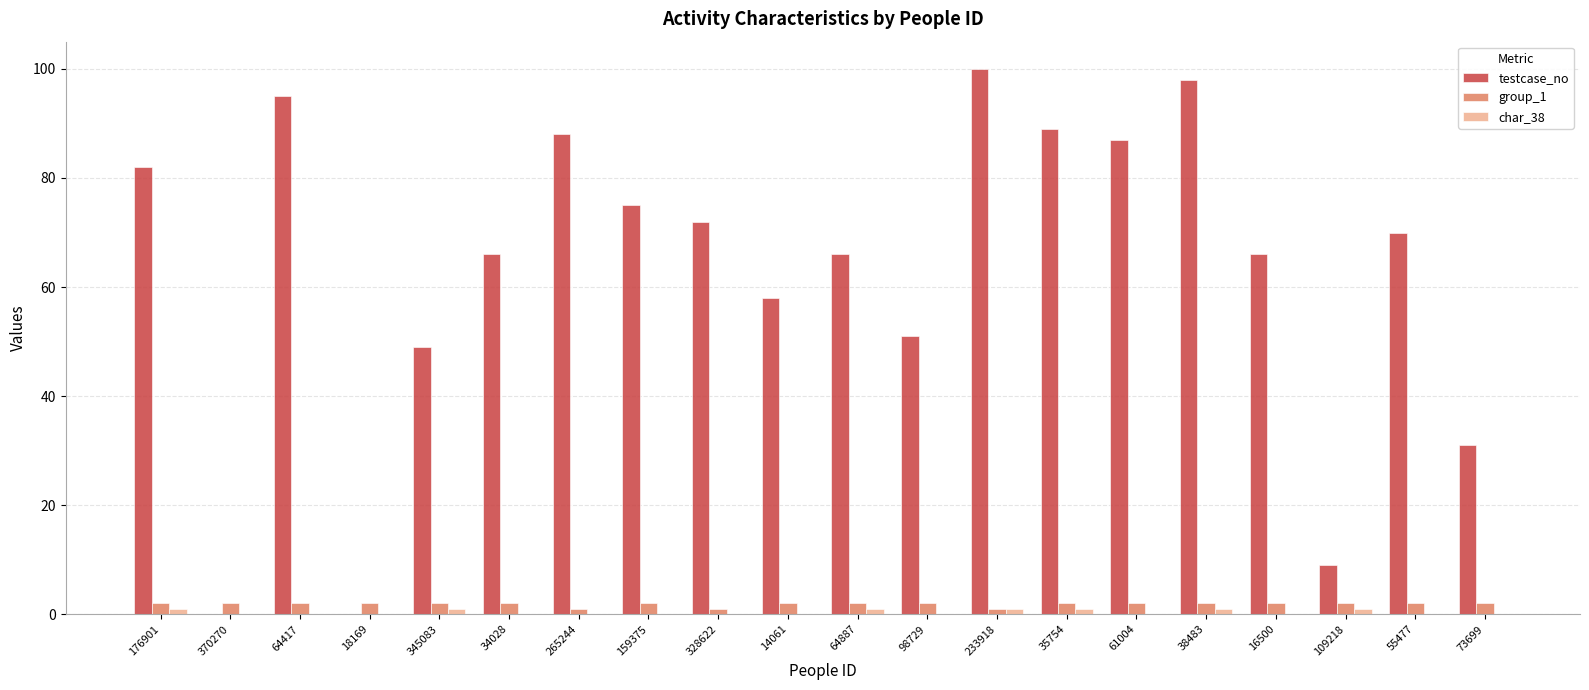

What is the highest value of the testcase_no series?

100